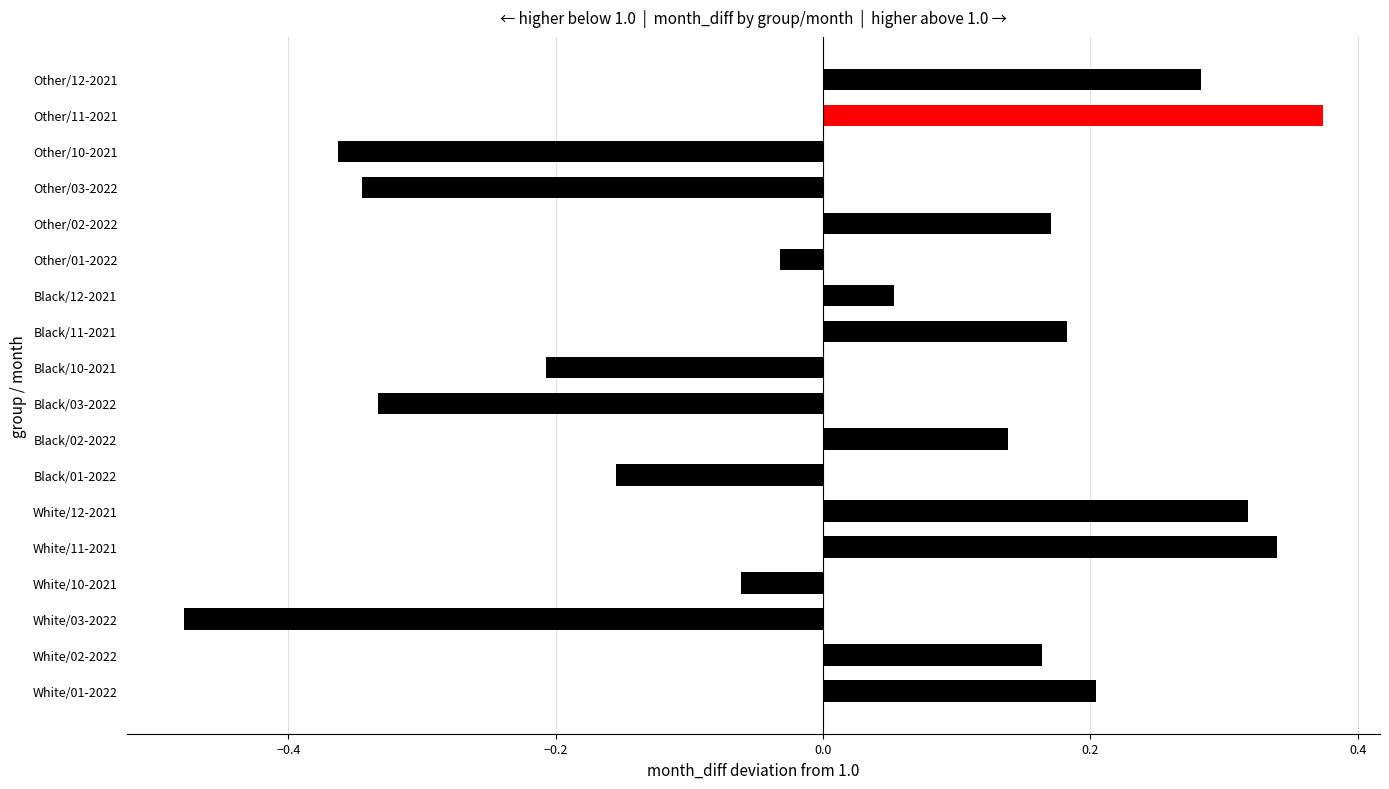

The chart shows a value of 0.1 at Other/11-2021. True or false?

False